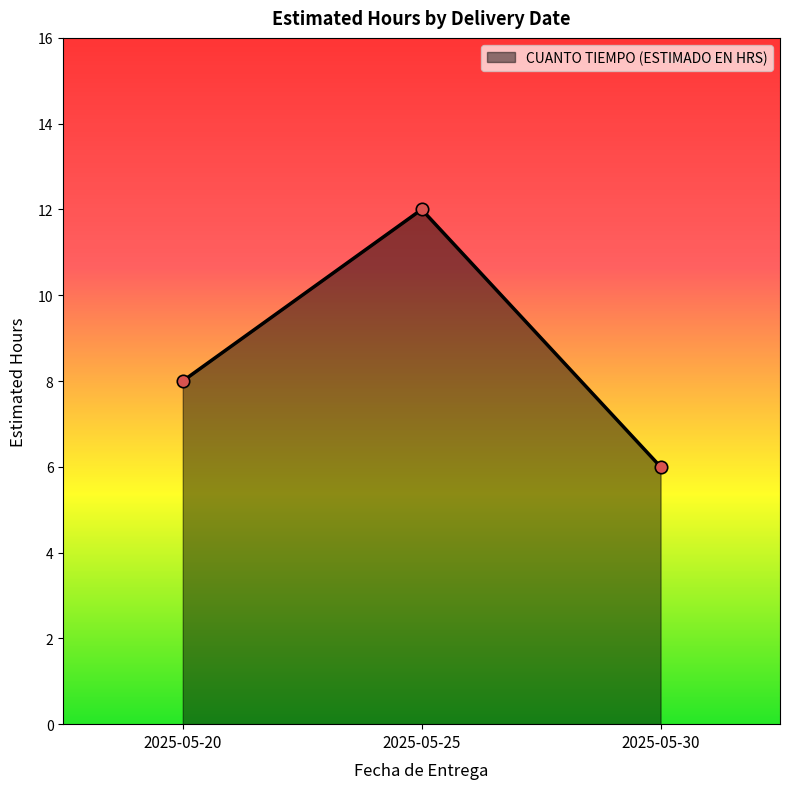

Between 2025-05-20 and 2025-05-25, which is larger?

2025-05-25